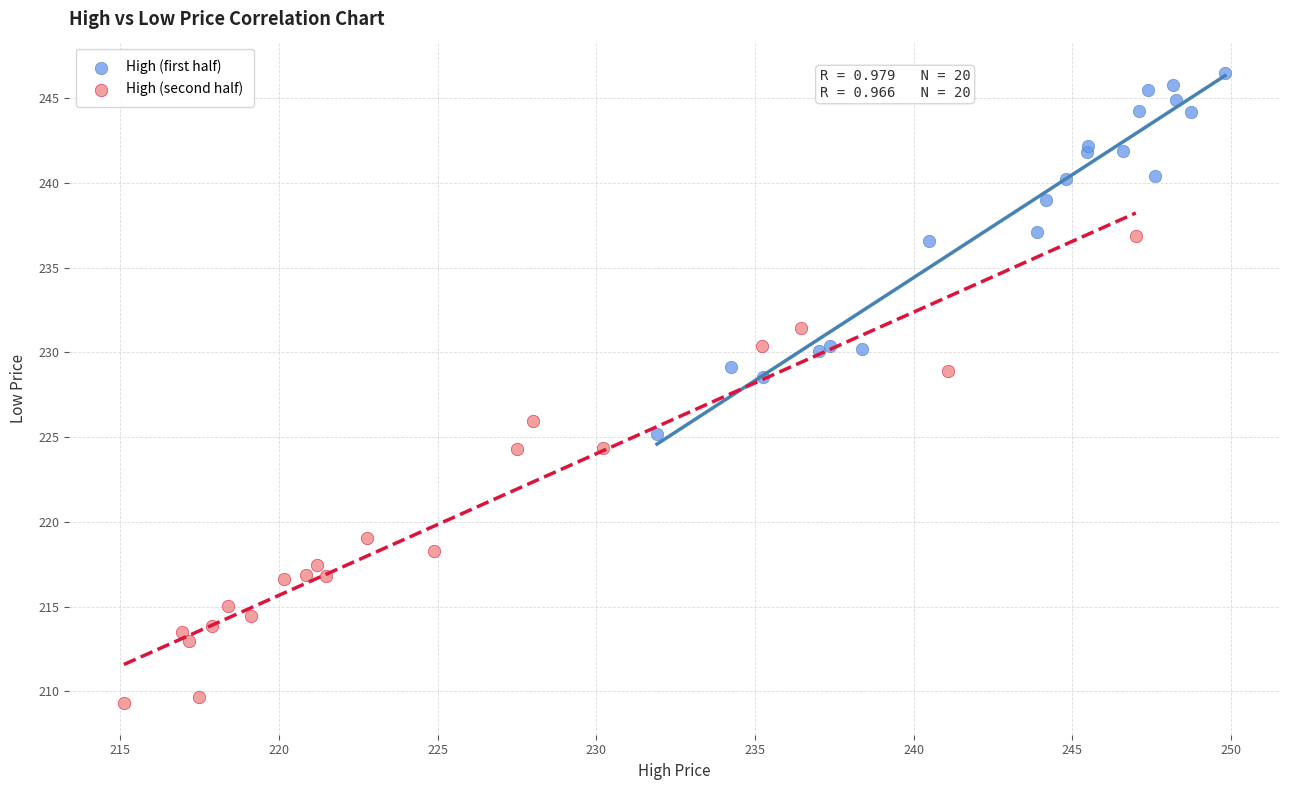

Which series contains the highest Y value?

High (first half)